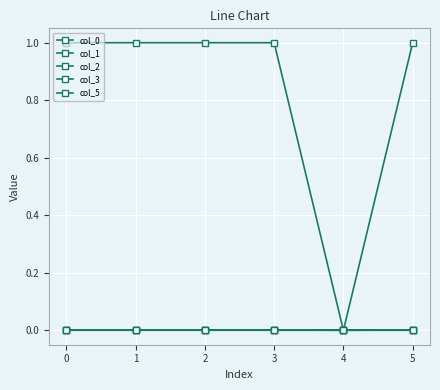

Does the chart have visible grid lines?

Yes